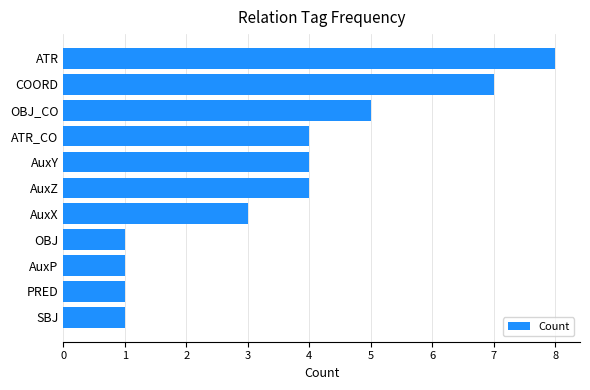

How many distinct data groups are displayed?

1